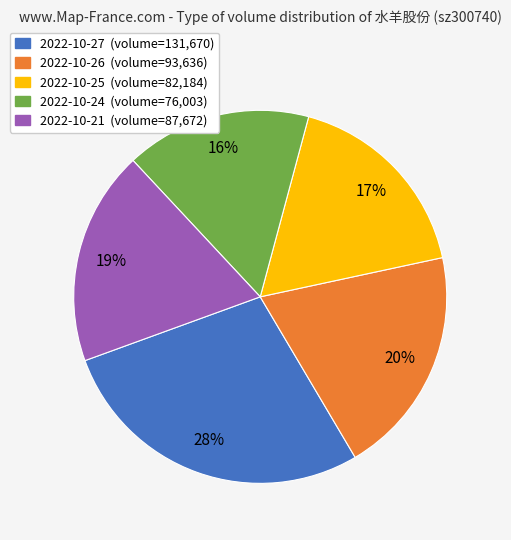

To the nearest percent, what percentage of the pie is 2022-10-21?

19%